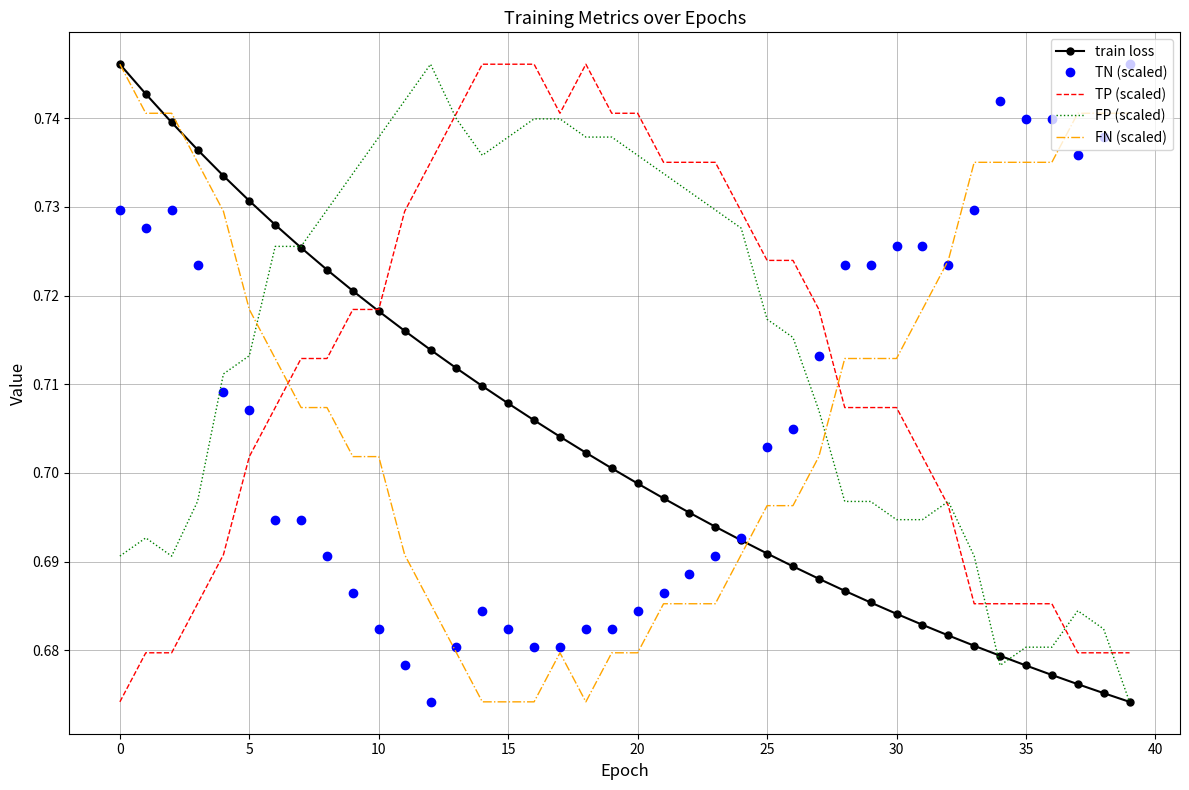

What are all the series names shown in the legend?

train loss, TN (scaled), TP (scaled), FP (scaled), FN (scaled)